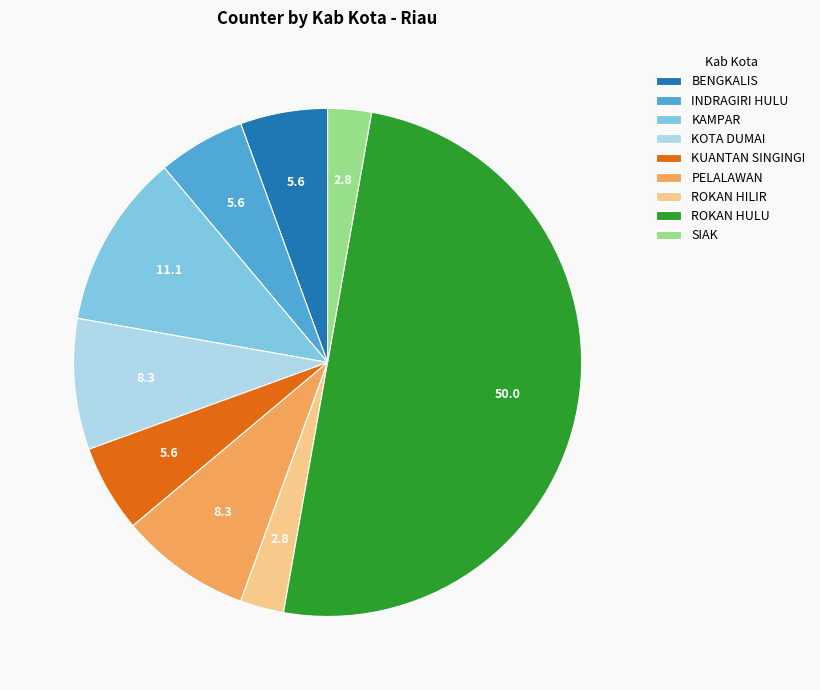

Combined, do KOTA DUMAI and BENGKALIS account for over 50%?

No